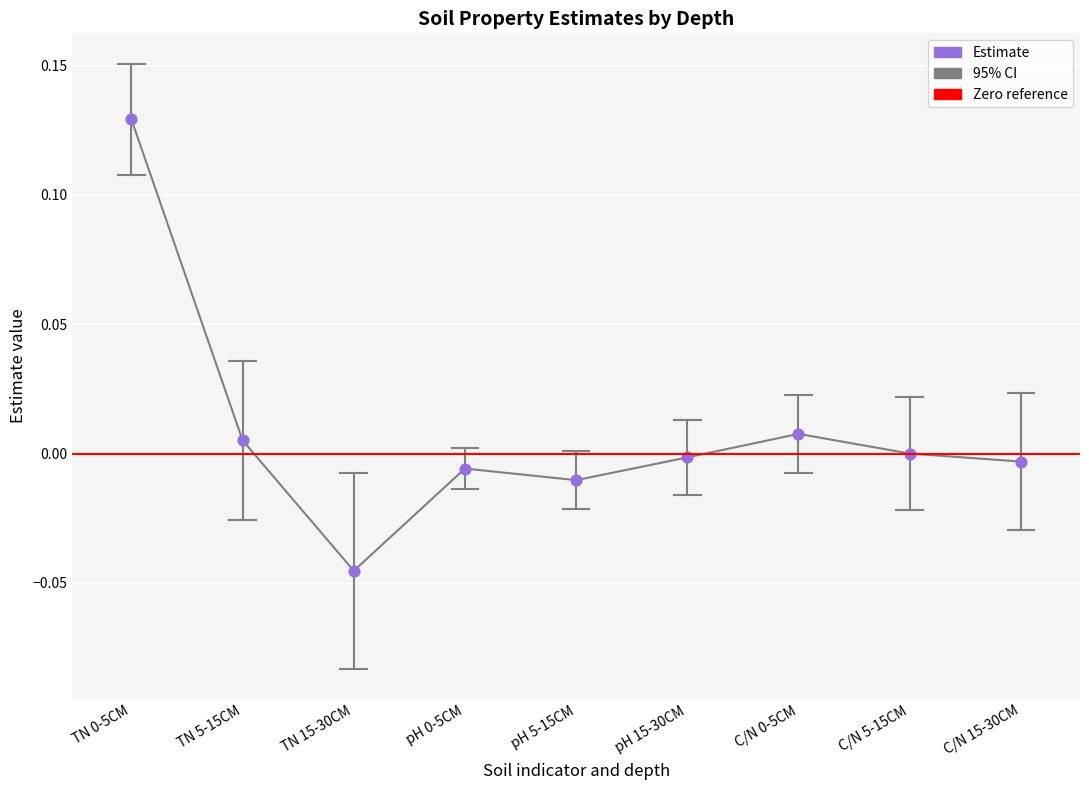

At which category is the sum across all series the highest?

TN 0-5CM